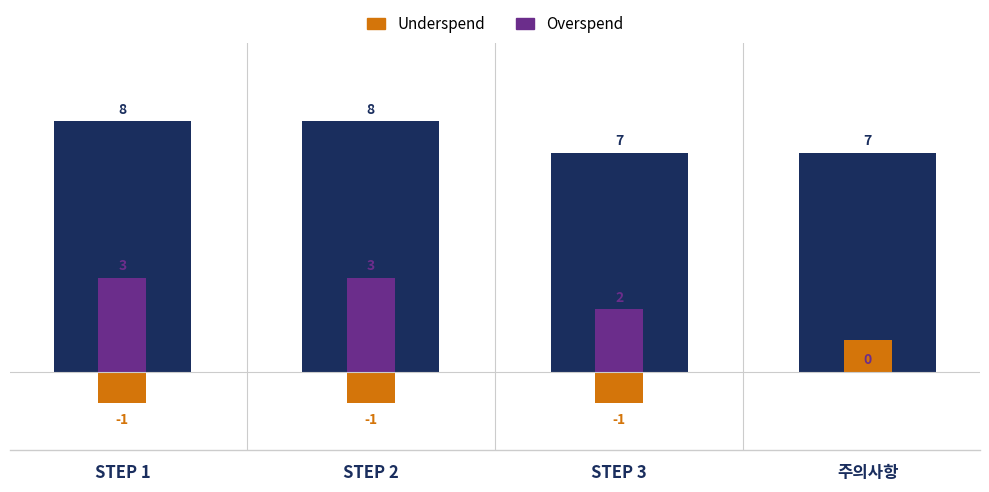

At which category is the sum across all series the highest?

STEP 1